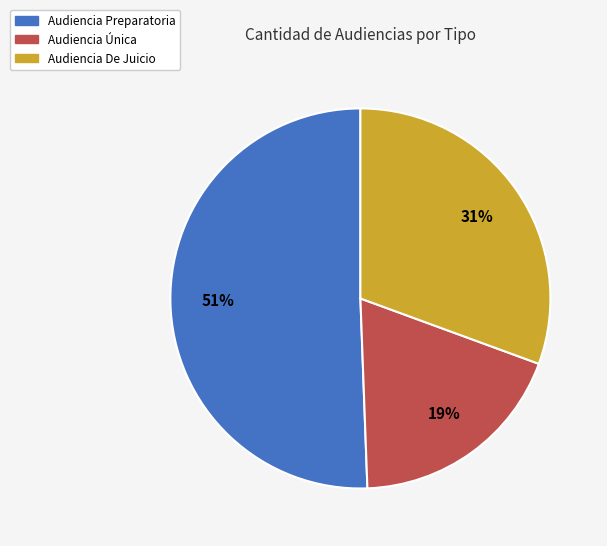

Do Audiencia De Juicio and Audiencia Preparatoria together represent more than half of the pie?

Yes